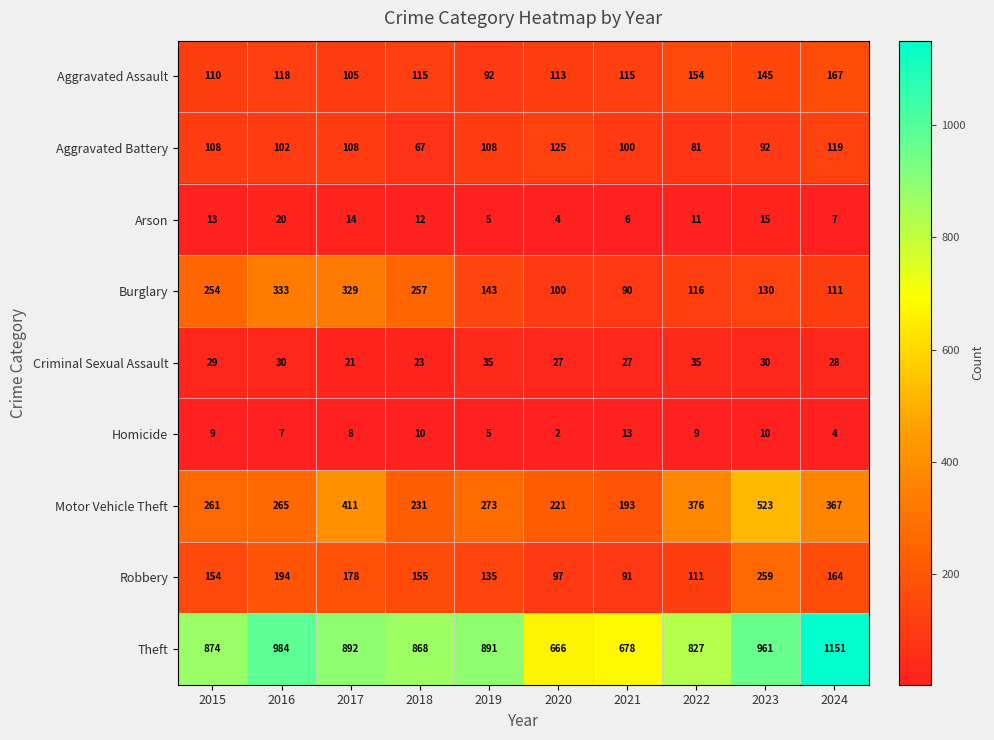

What is the total value across all series at 2018?

1738